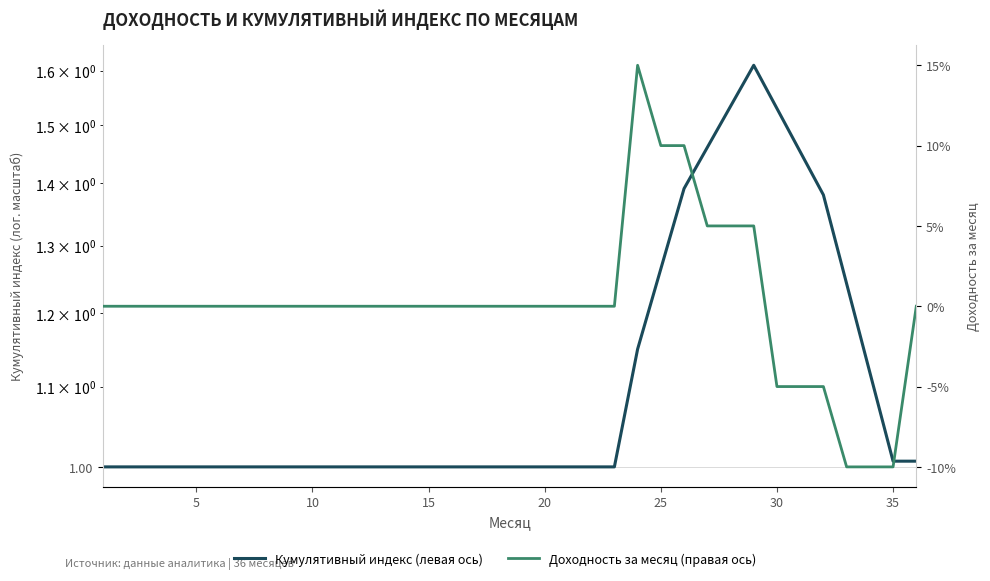

Which series has the widest spread of values?

Кумулятивный индекс (левая ось)